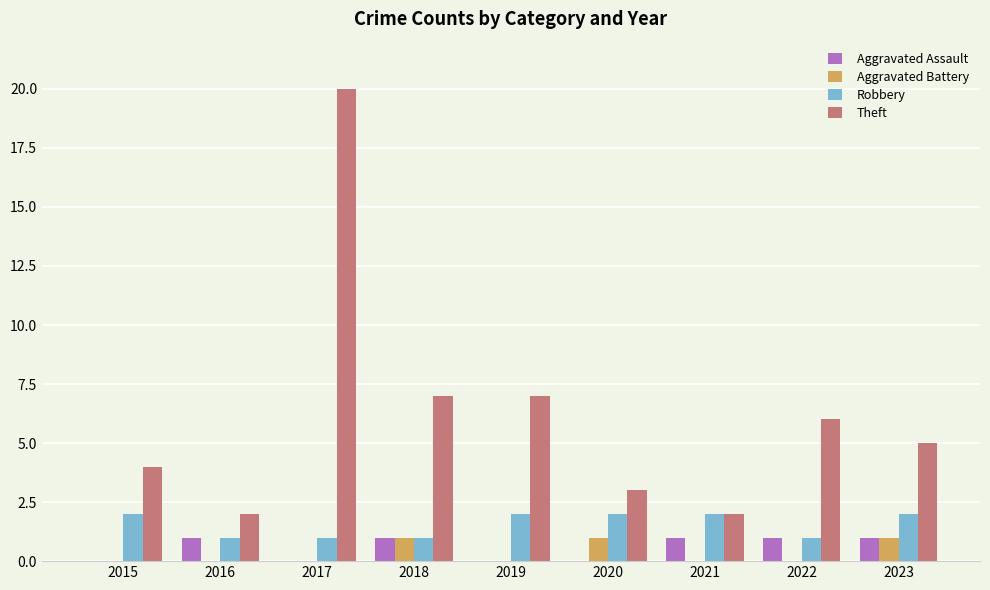

Are the bars horizontal?

No